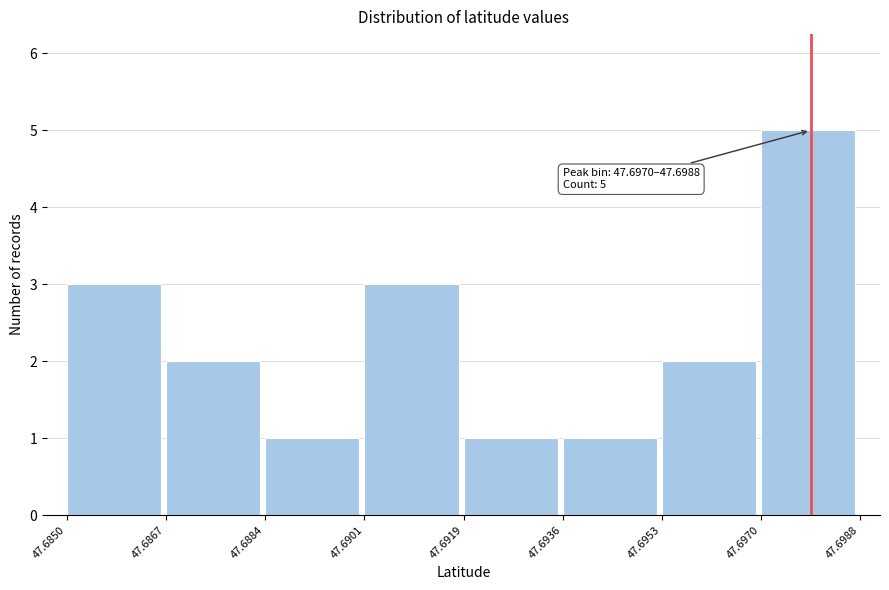

Over which range of the x-axis is the bar tallest?

47.6970 to 47.6988